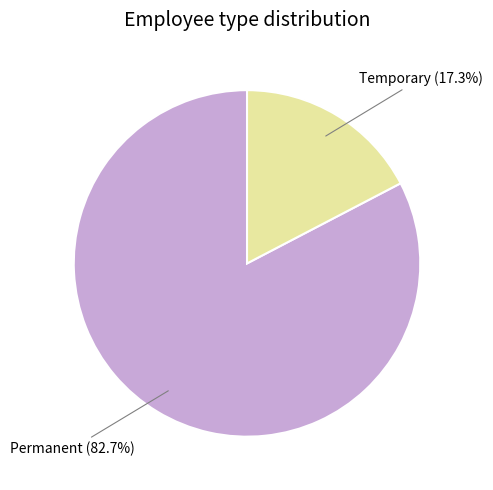

How many slices are in this pie chart?

2